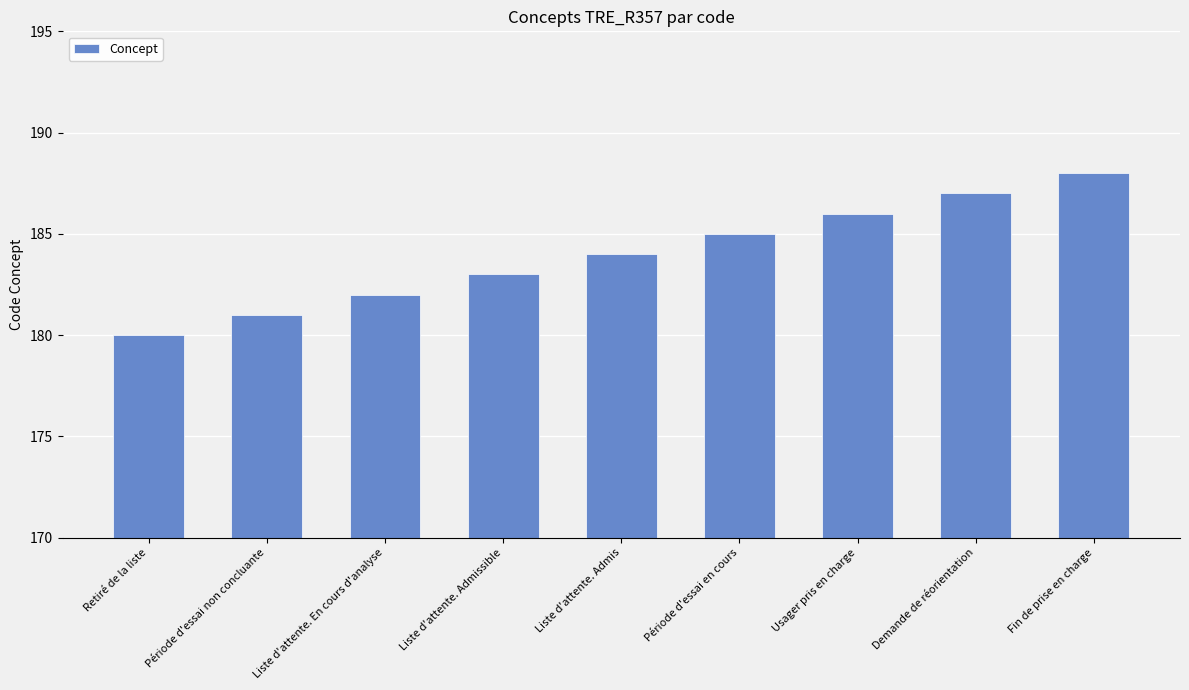

The chart shows a value of 325 at Liste d'attente. Admissible. True or false?

False